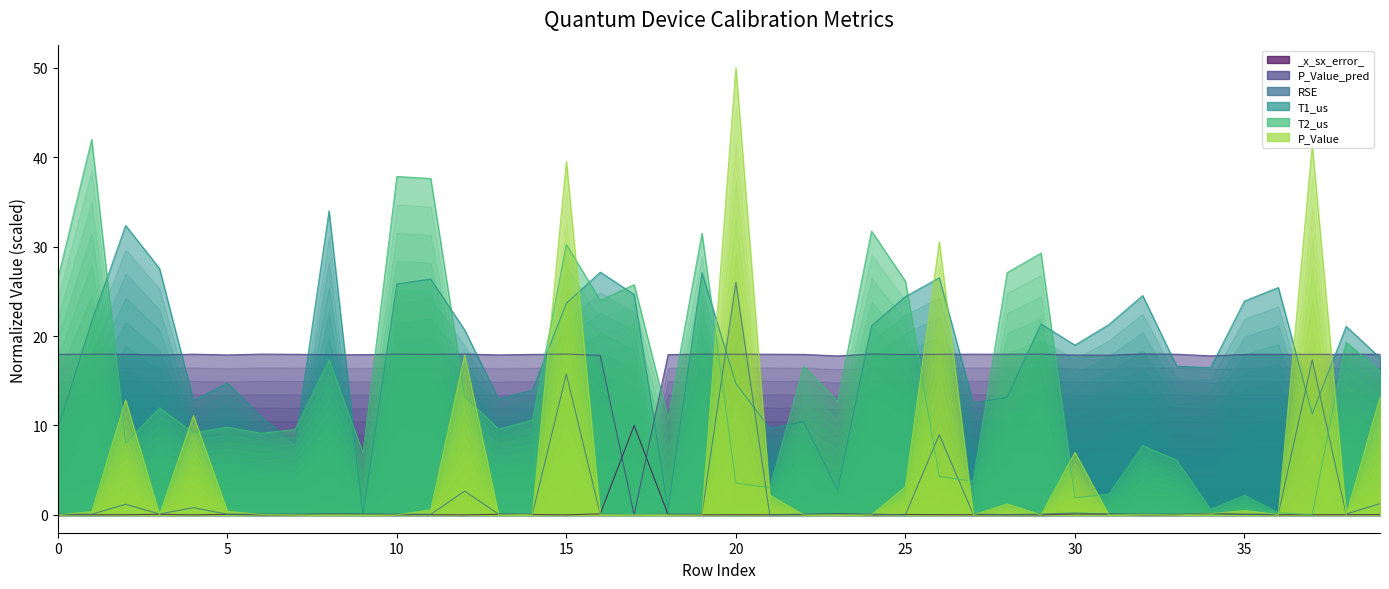

In _x_sx_error_, how many points are lower than both neighbors (excluding endpoints)?

12